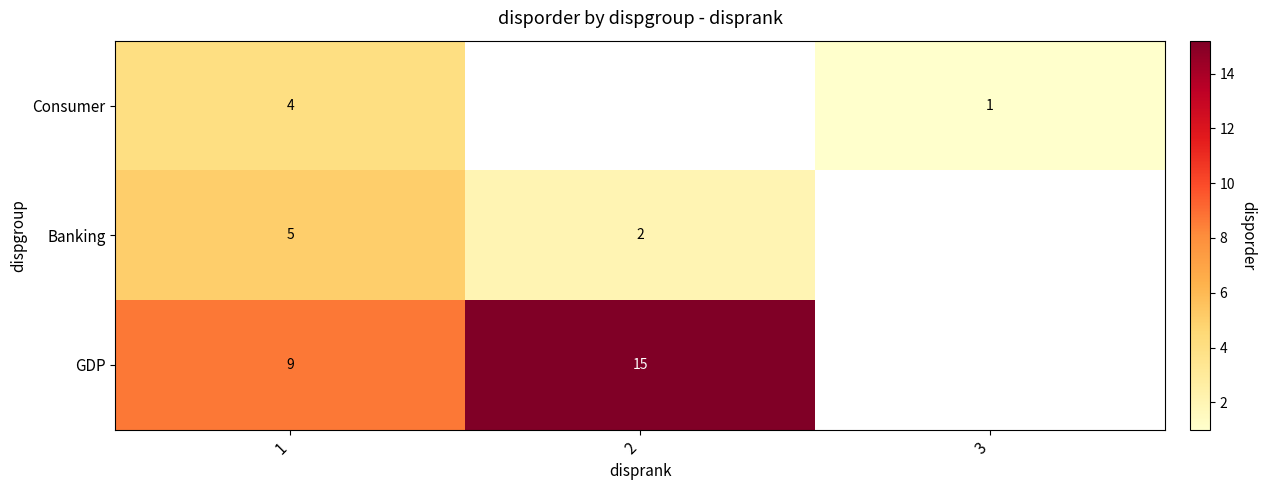

Rank the series at 1 from highest to lowest value.

GDP, Banking, Consumer